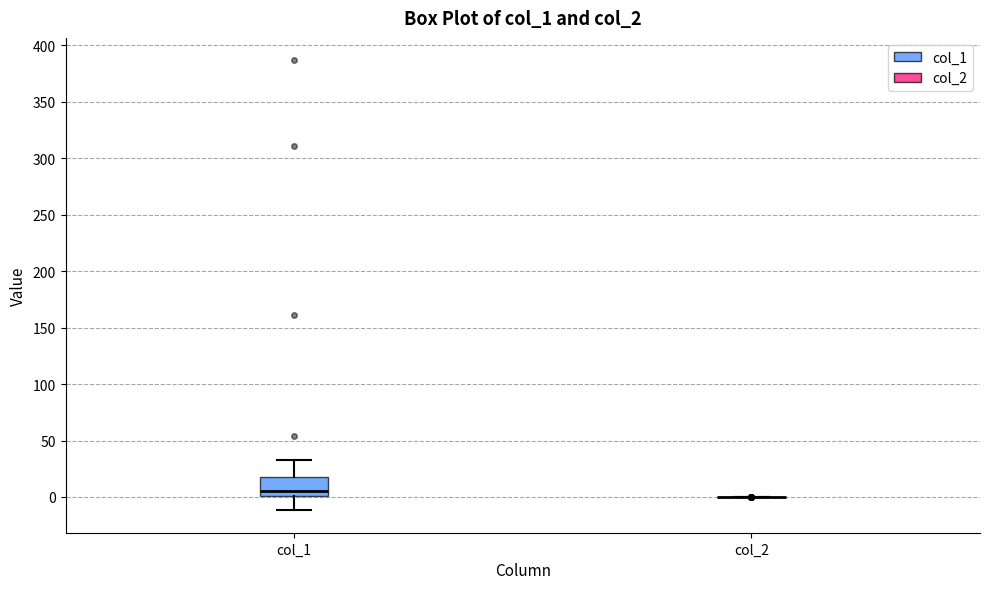

Where is the lower edge of the box for col_1 on the y-axis? The values are not printed on the chart, so give them approximately, as read against the axis.

0